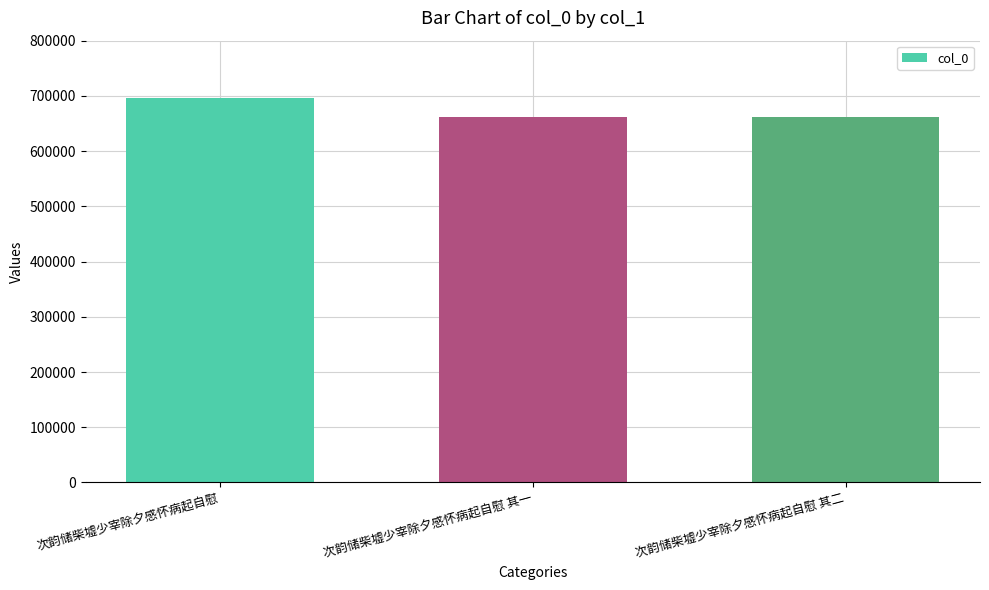

What is the minimum value shown in the chart?

661041